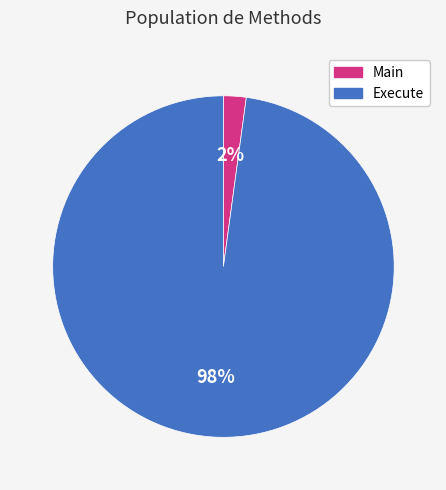

What percentage is the Main slice, to the nearest percent?

2%